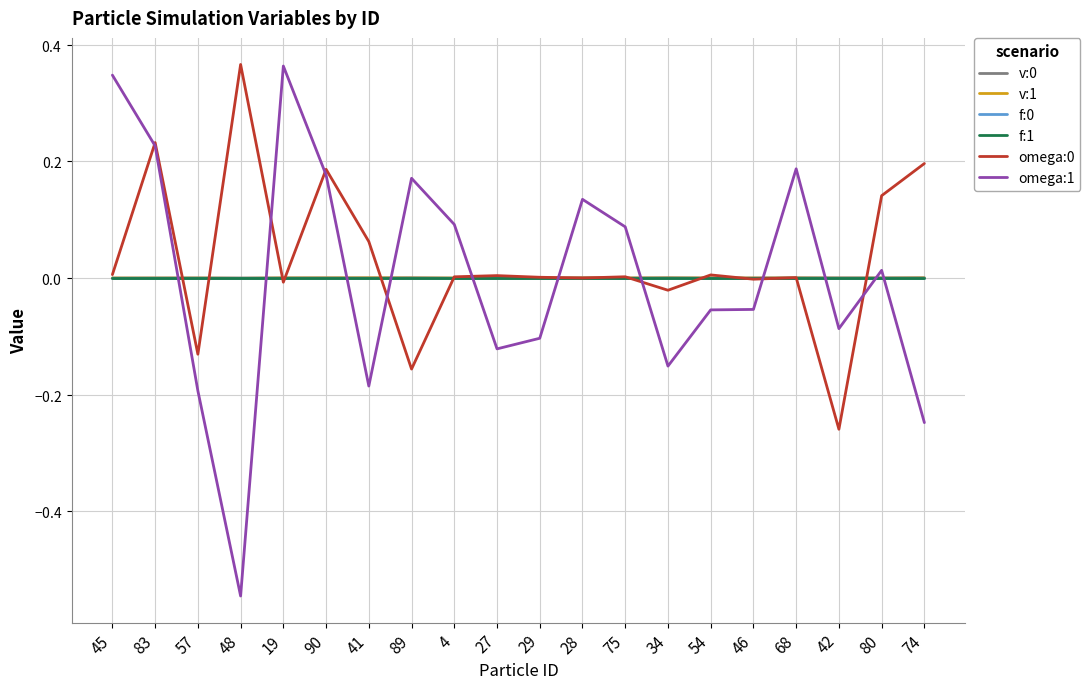

Does the chart display data point markers on the line(s)?

No